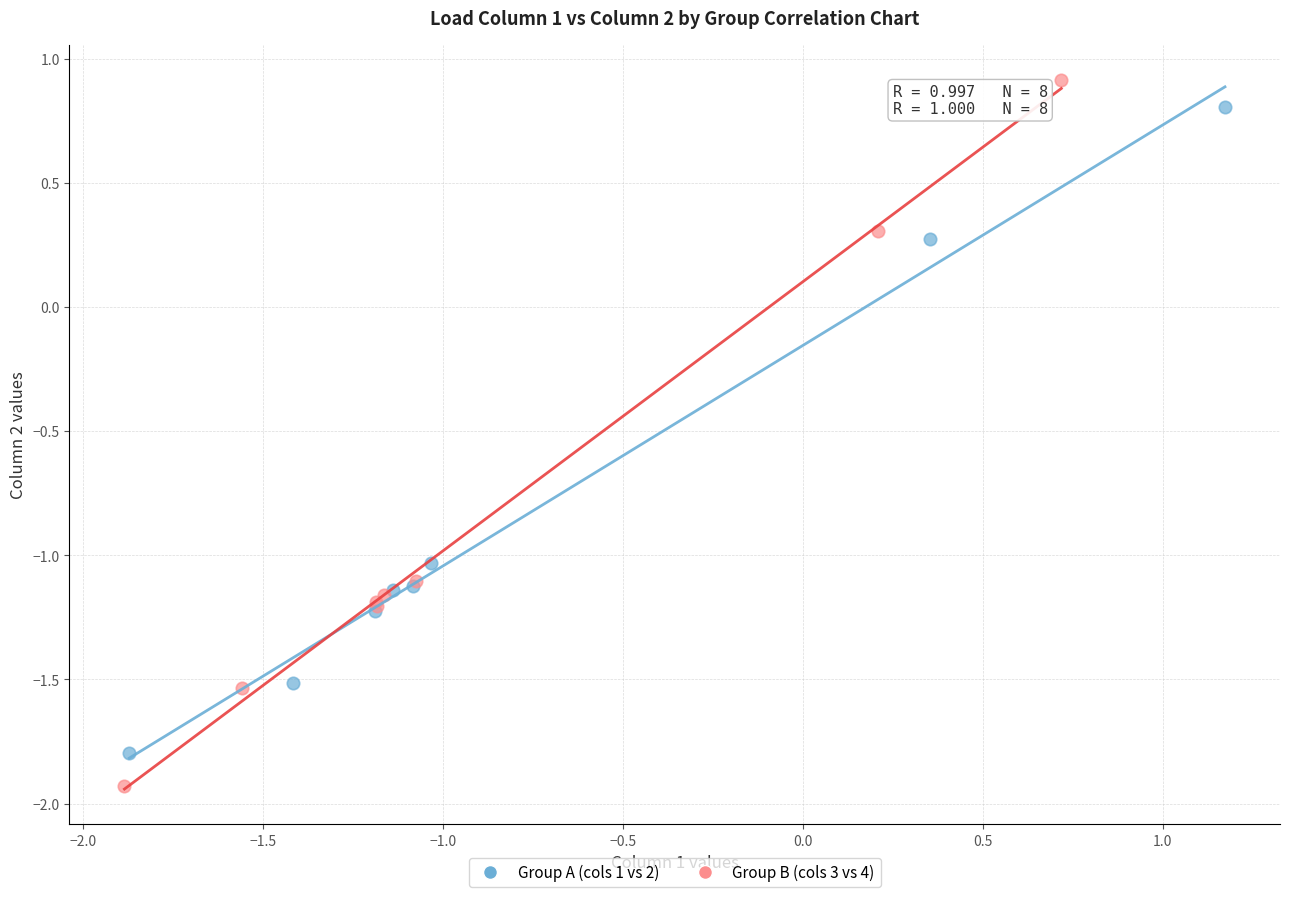

Which series reaches the minimum Y coordinate?

Group B (cols 3 vs 4)